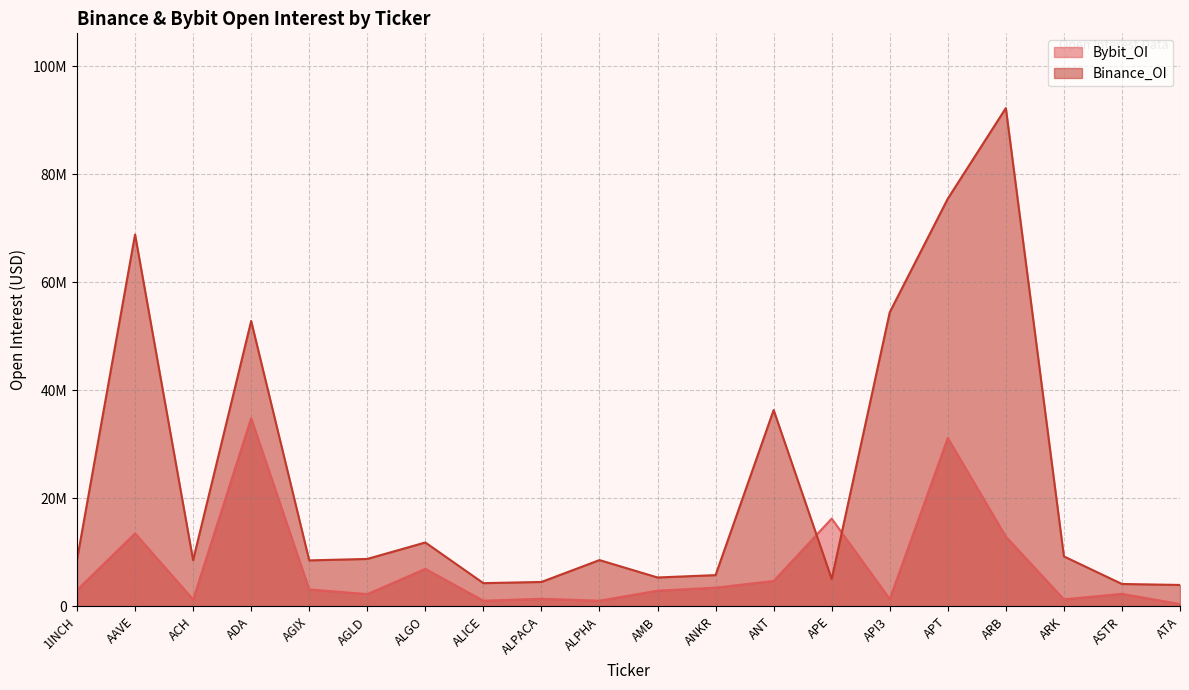

The Bybit_OI series shows 34864666 at ADA. True or false?

True